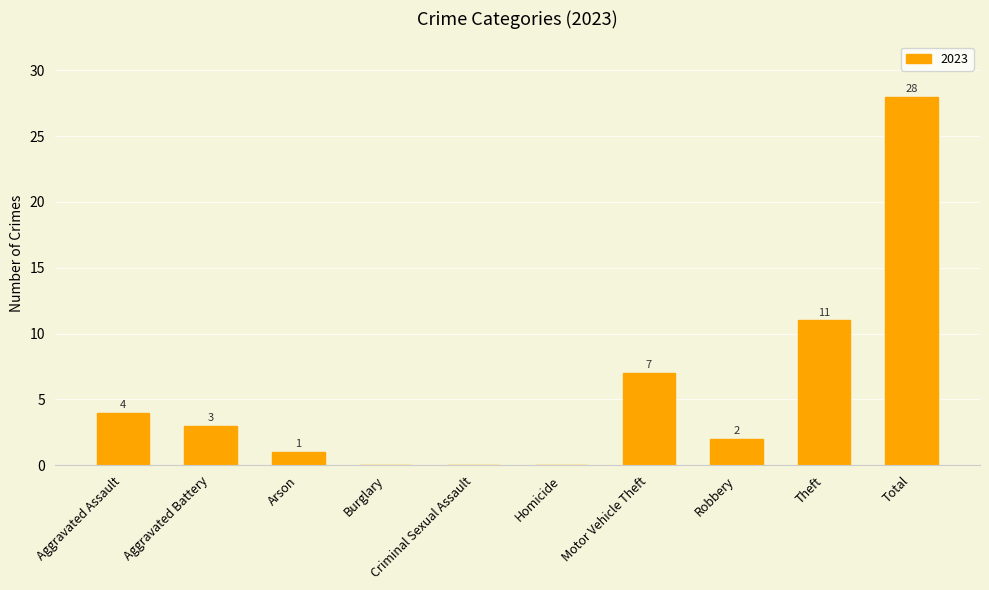

How many values are above zero?

7